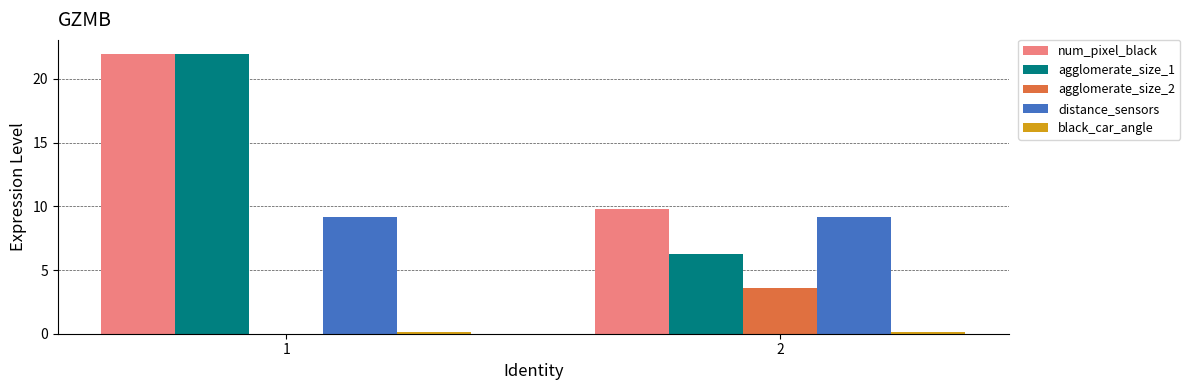

Between 1 and 2, which series saw the biggest shift?

agglomerate_size_1